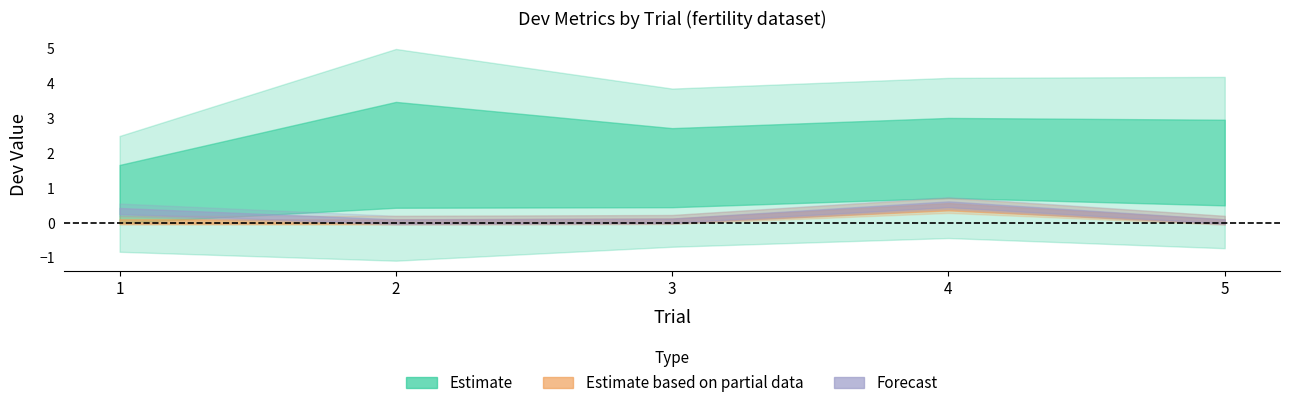

Which has a higher value, 4 or 5?

4